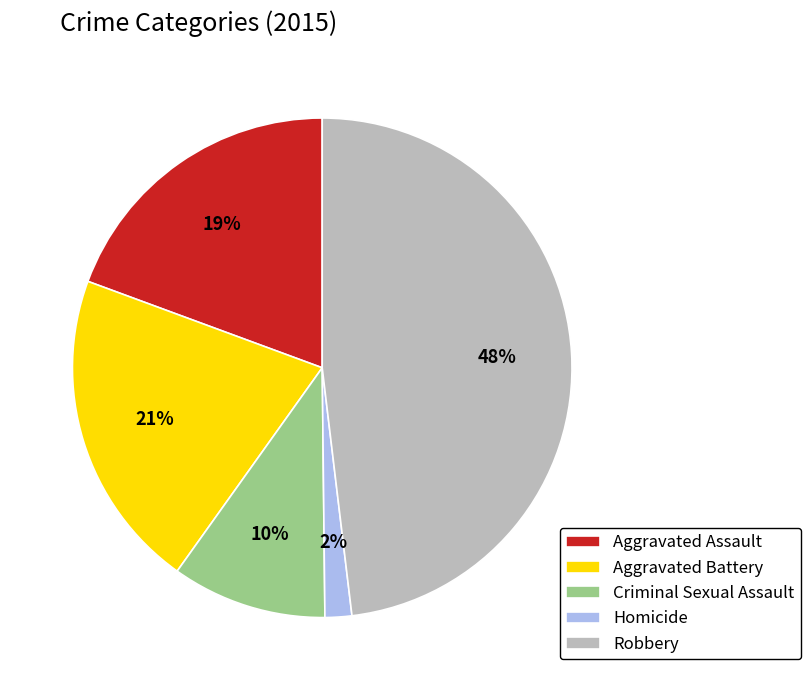

Count the number of slices in the pie.

5